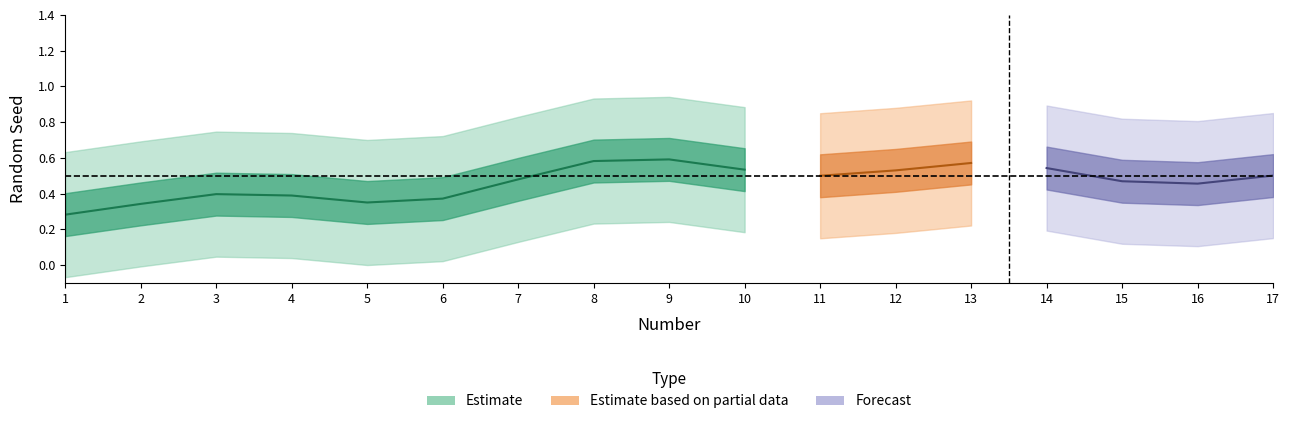

True or false: the data shows 0.2 at 7.

False